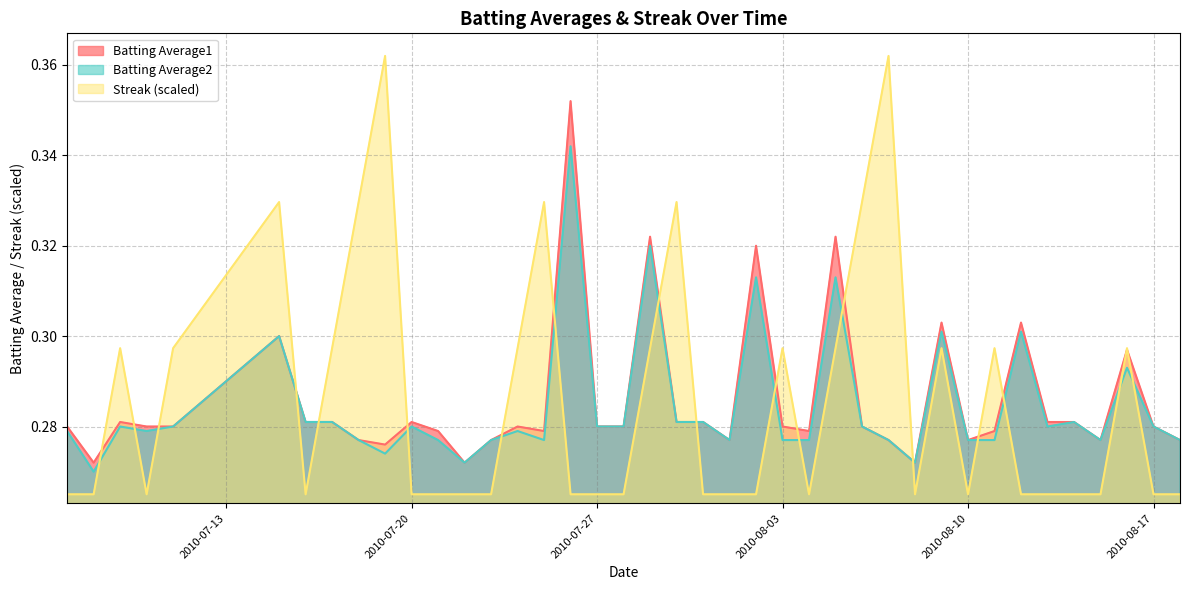

The value of Batting Average1 at 2010-07-19 is 0.3. True or false?

True